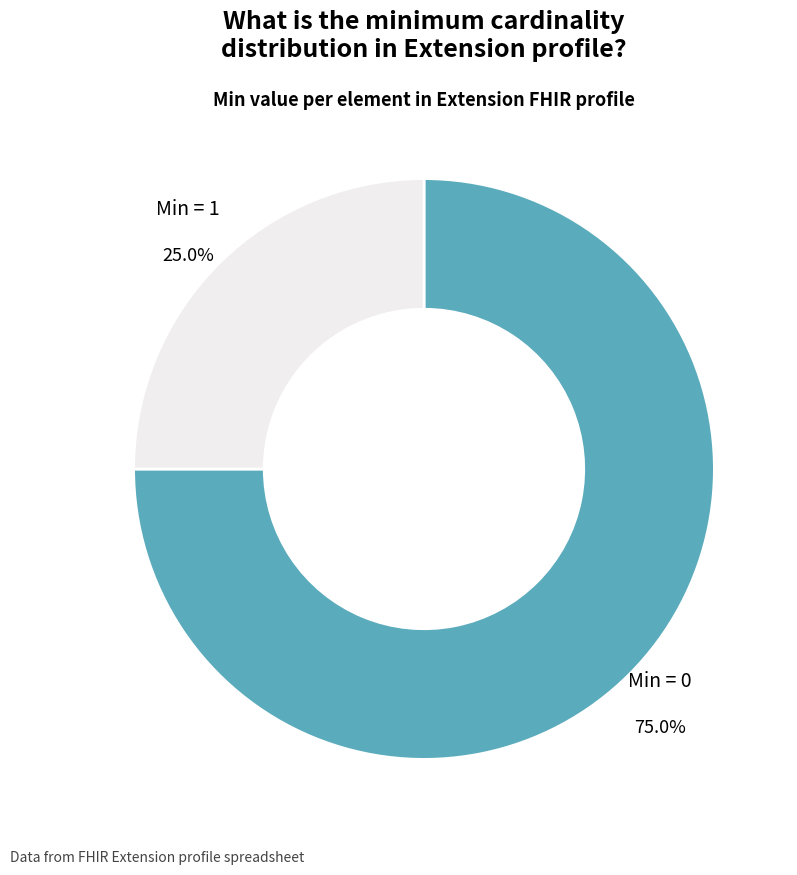

How many slices are in this pie chart?

2